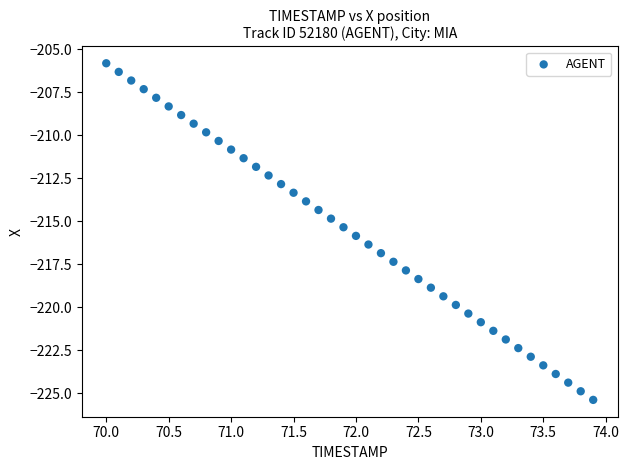

What is the range of X values (max minus min)?

3.9